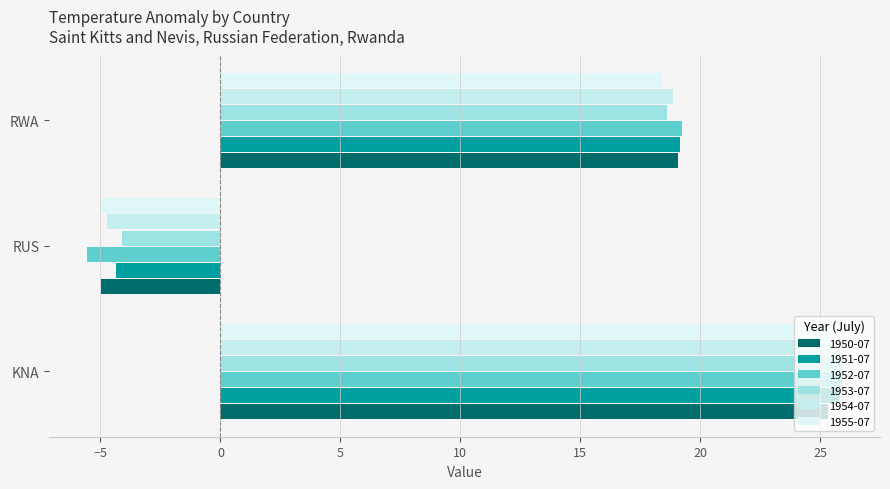

What is the maximum value shown in the chart?

25.9